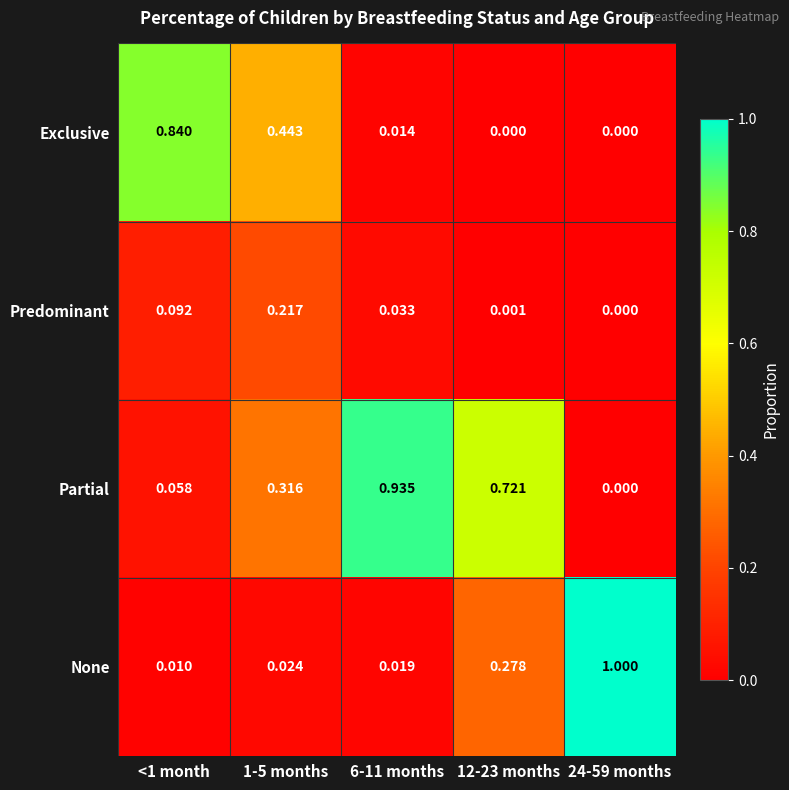

Which series has the largest total across all categories?

Partial